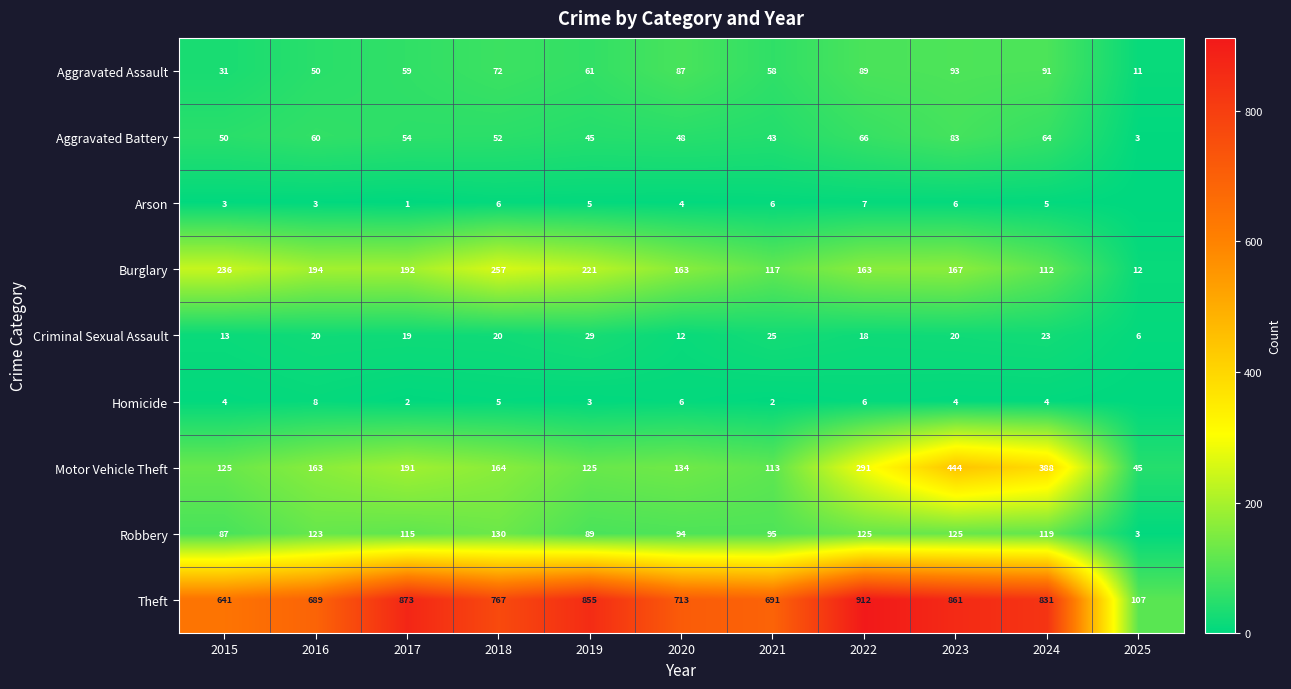

How many data points in Robbery are less than 115?

5